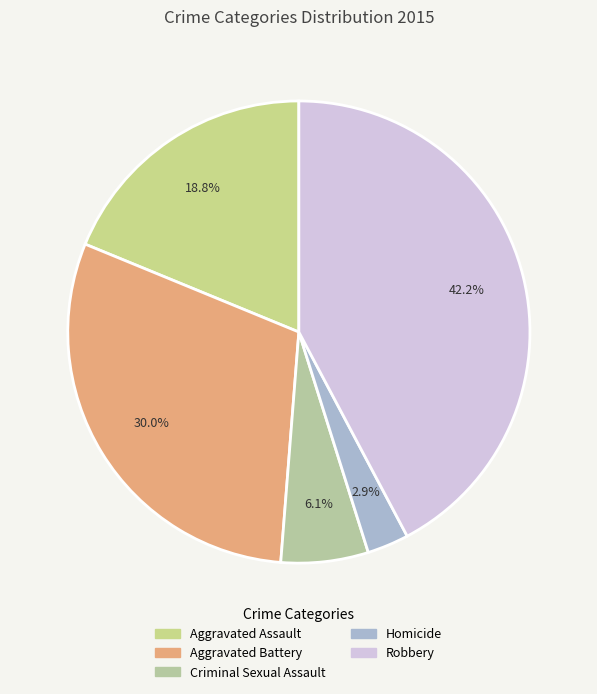

Combined, do Robbery and Criminal Sexual Assault account for over 50%?

No